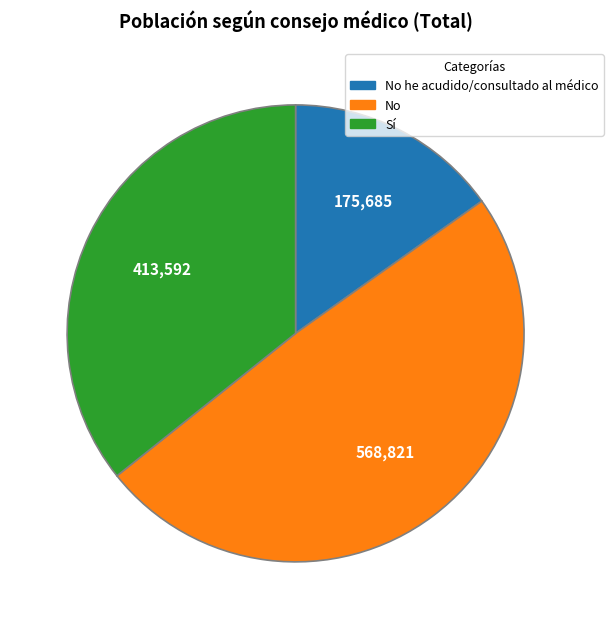

Is there any slice that represents more than half of the pie?

No